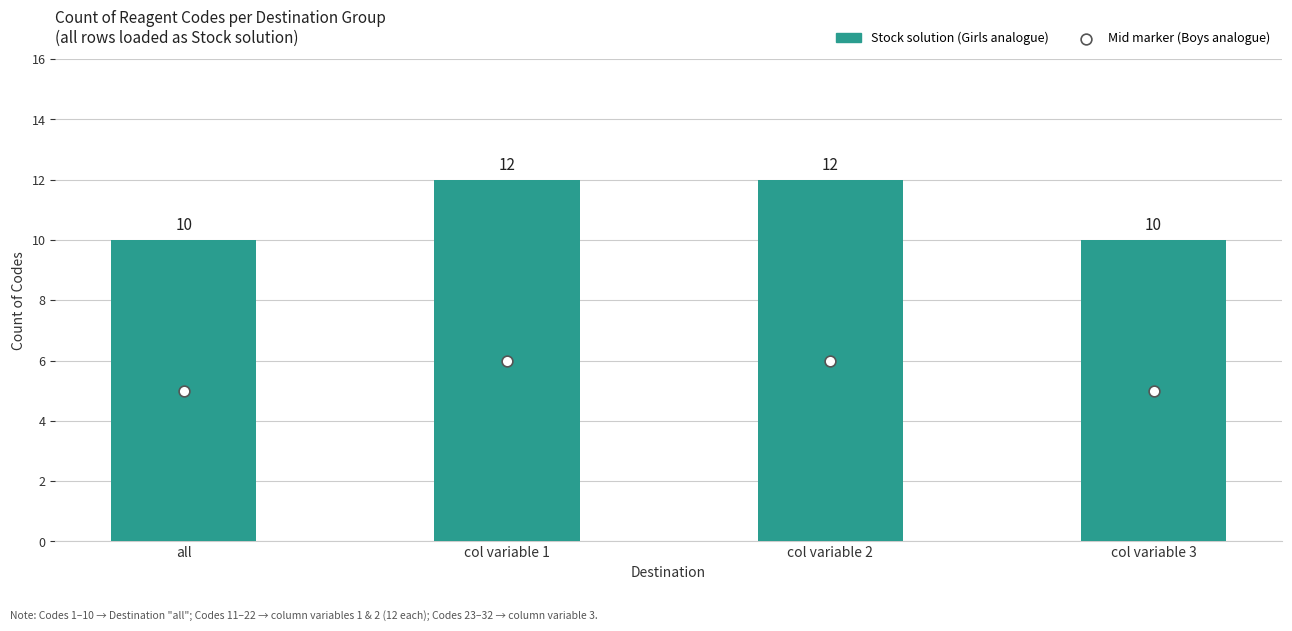

Which series reaches the maximum Y coordinate?

Stock solutions